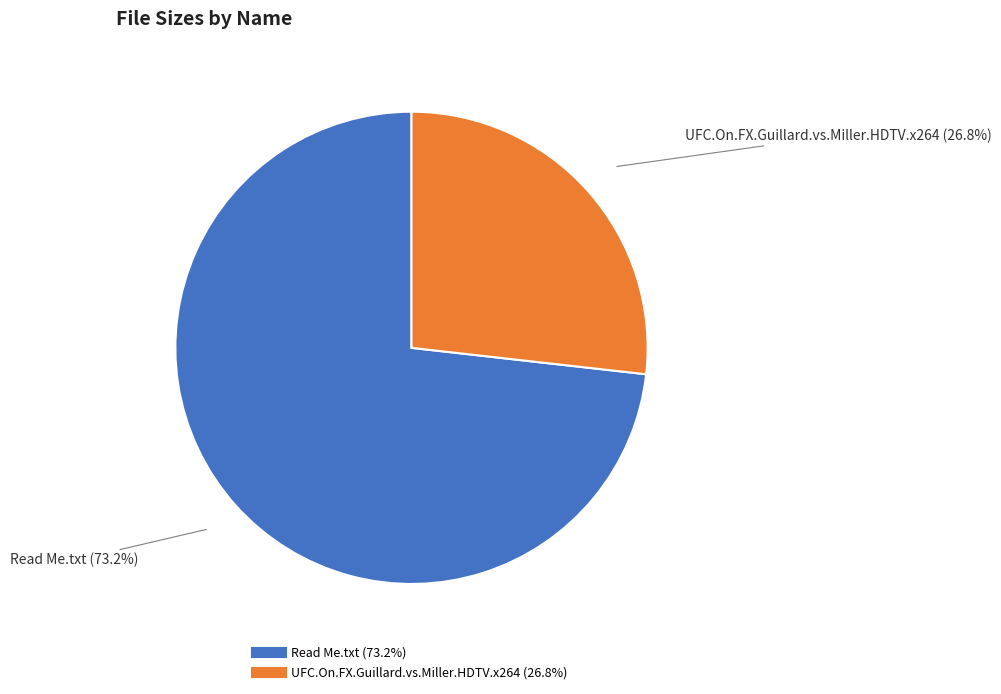

Does any single category account for the majority?

Yes